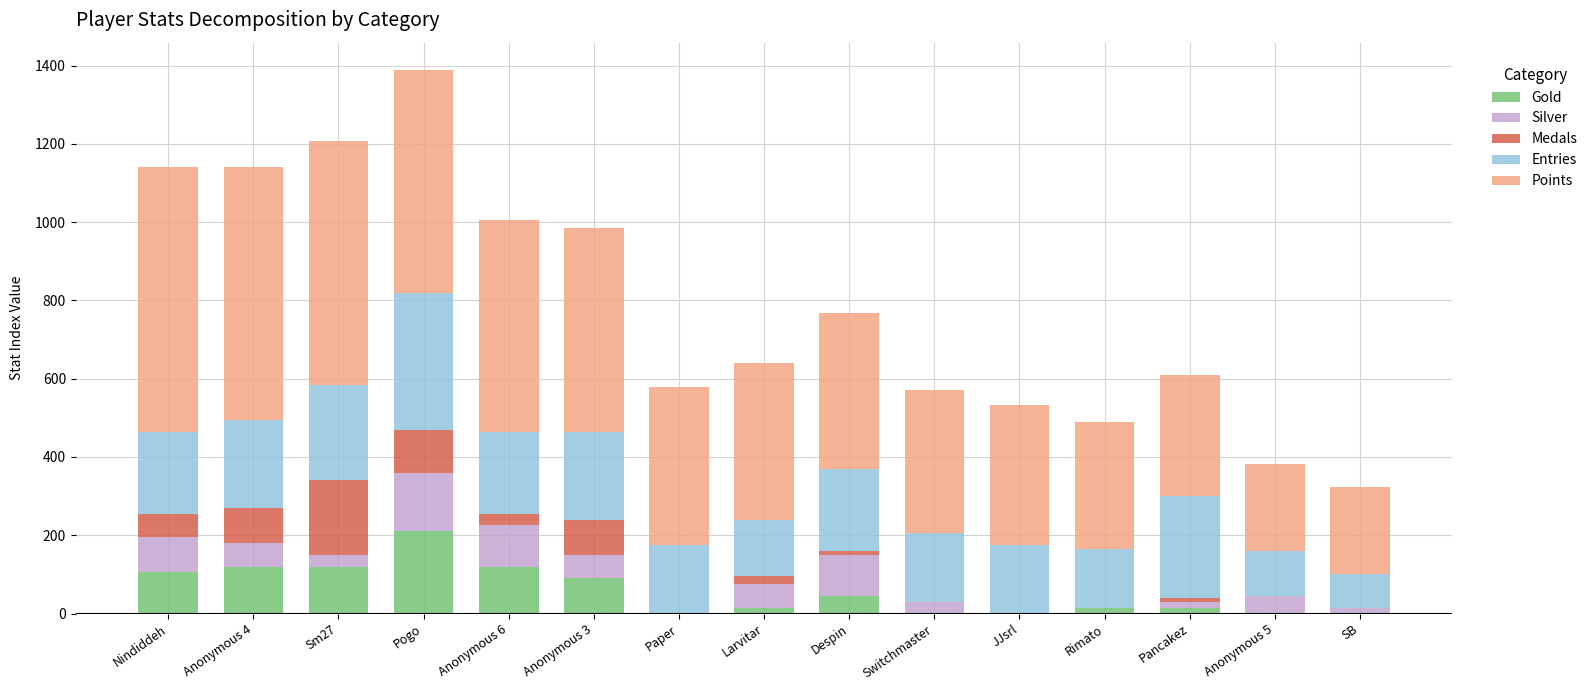

Are the bars grouped side by side (vs. stacked)?

No